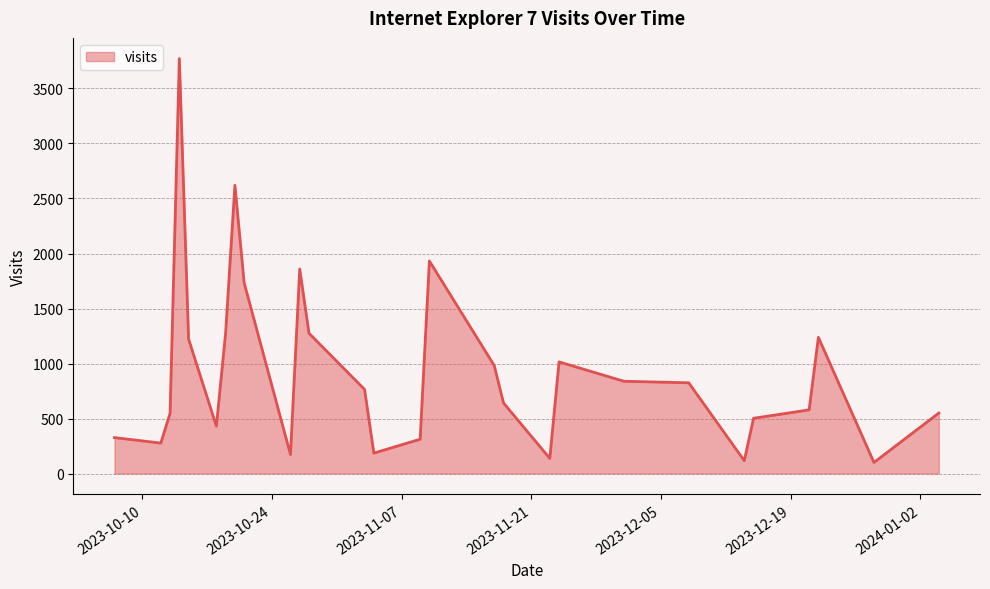

What is the minimum value shown in the chart?

101